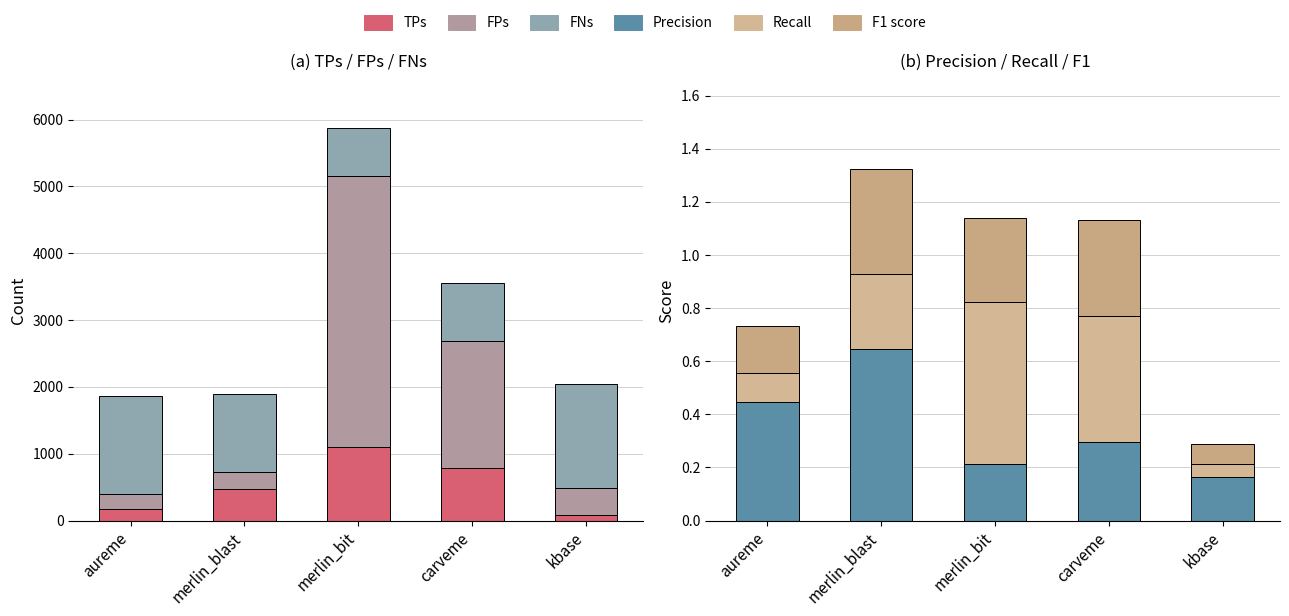

Which series has the largest range (max minus min)?

FPs